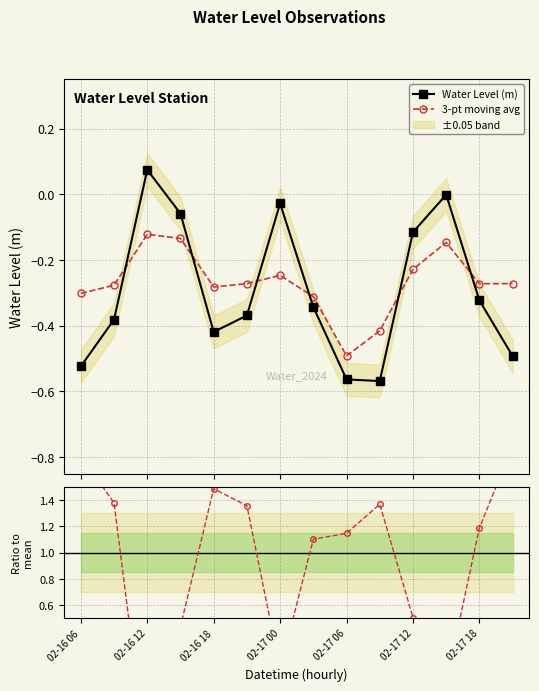

In Water Level (m), how many points are lower than both neighbors (excluding endpoints)?

2